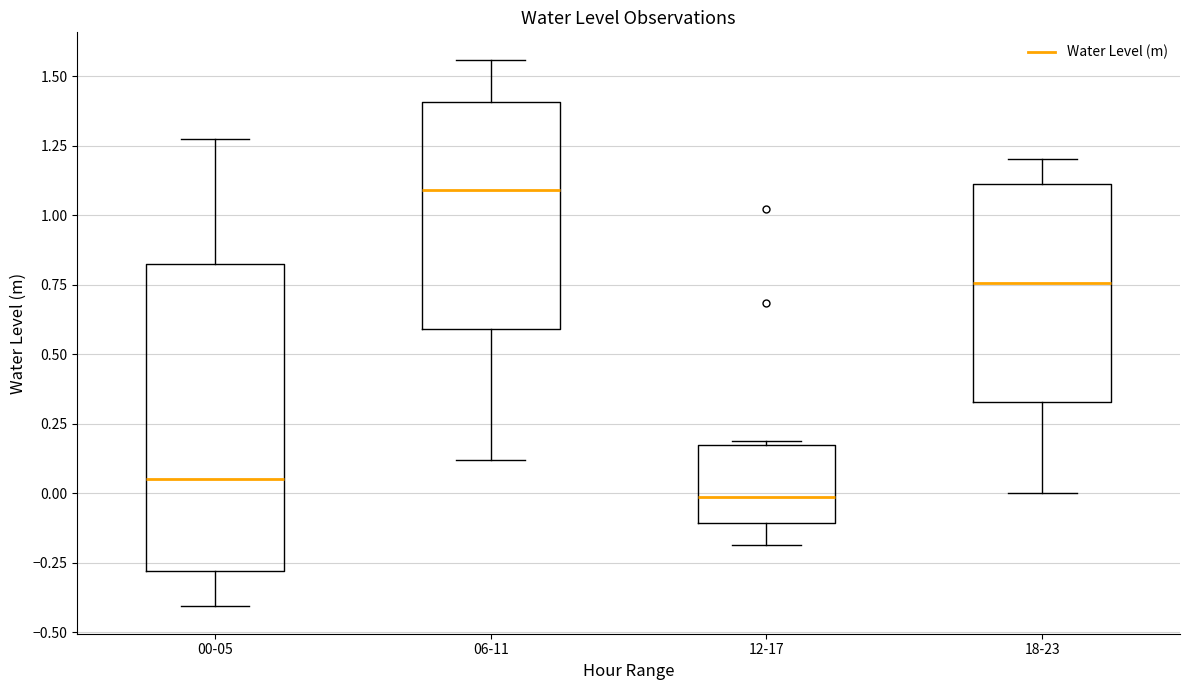

Reading left to right, transcribe this box plot: for each box, give where its median line is, the range the box spans, and where its two whiskers end, as read against the y-axis. The values are not printed on the chart, so give them approximately, as read against the axis.

00-05: median 0.05, box -0.30 to 0.80, whiskers -0.40 to 1.30
06-11: median 1.10, box 0.60 to 1.40, whiskers 0.10 to 1.55
12-17: median 0.00, box -0.10 to 0.15, whiskers -0.20 to 0.20
18-23: median 0.75, box 0.35 to 1.10, whiskers 0.00 to 1.20